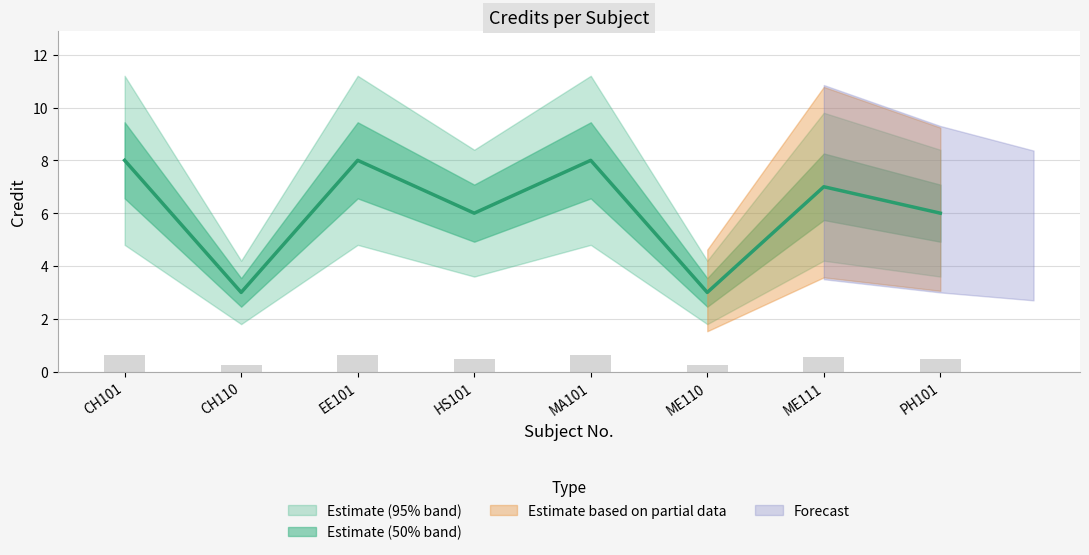

True or false: the data shows 6 at HS101.

True